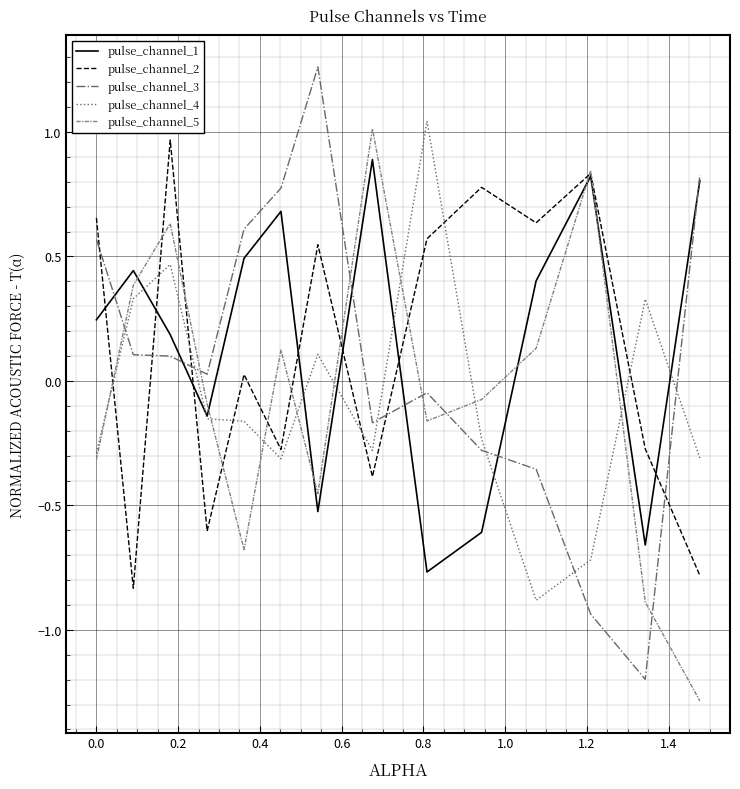

What is the highest value of the pulse_channel_1 series?

0.9